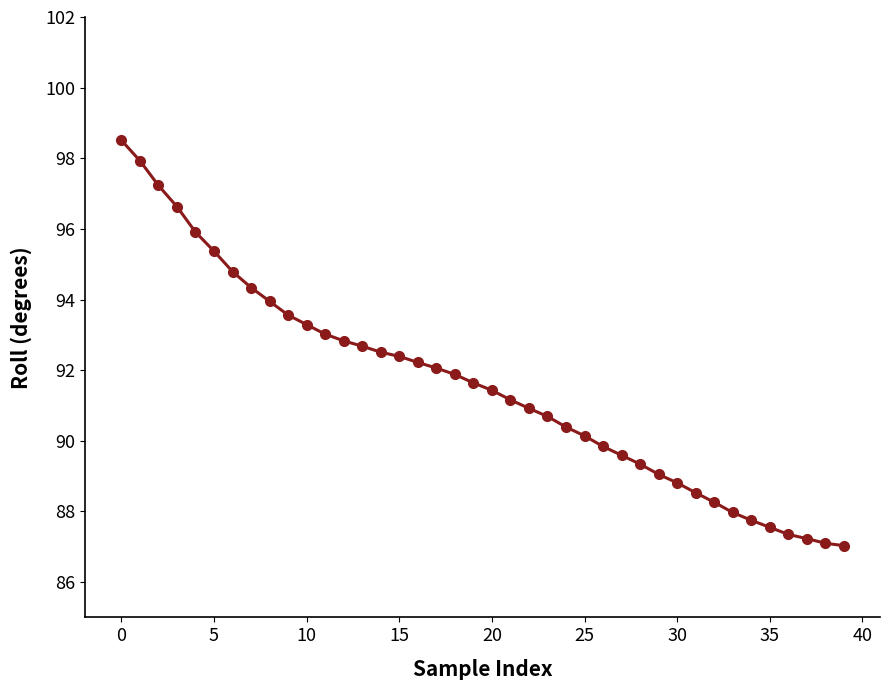

What is the value of the 34th point from the left?

88.0